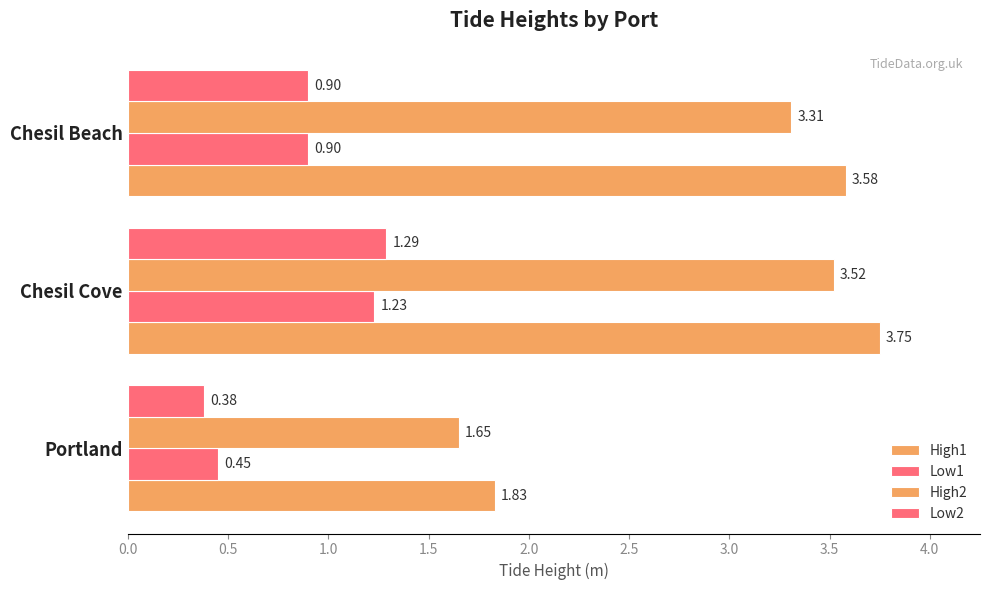

Count the number of data series in this chart.

4